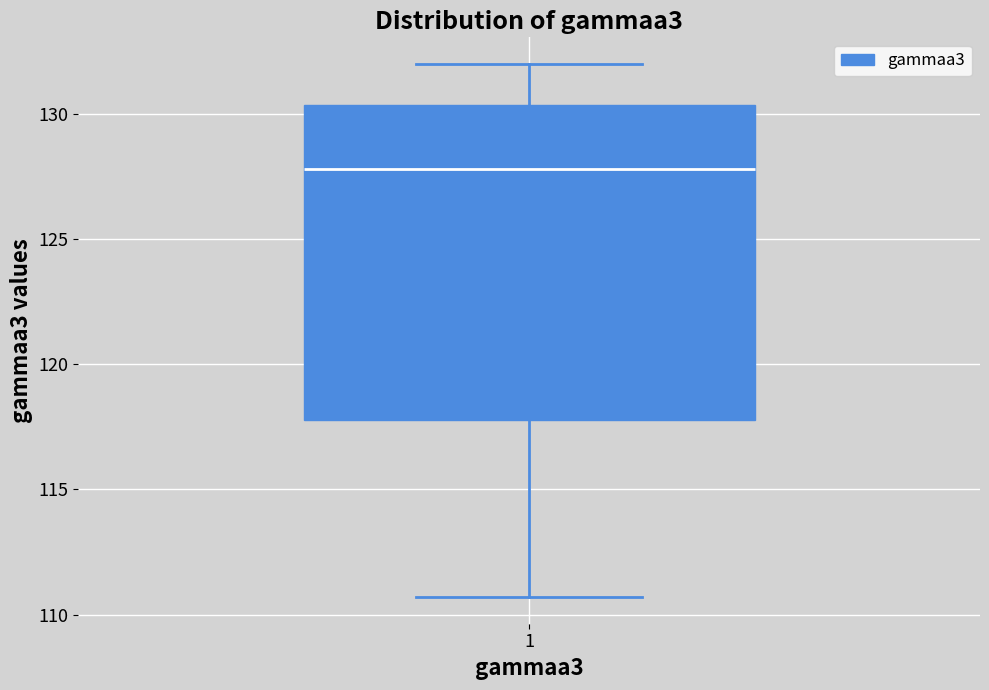

Read this box plot against the y-axis: the position of the median line, the range covered by the box, and the ends of both whiskers. The values are not printed on the chart, so give them approximately, as read against the axis.

median 128.0, box 118.0 to 130.5, whiskers 110.5 to 132.0